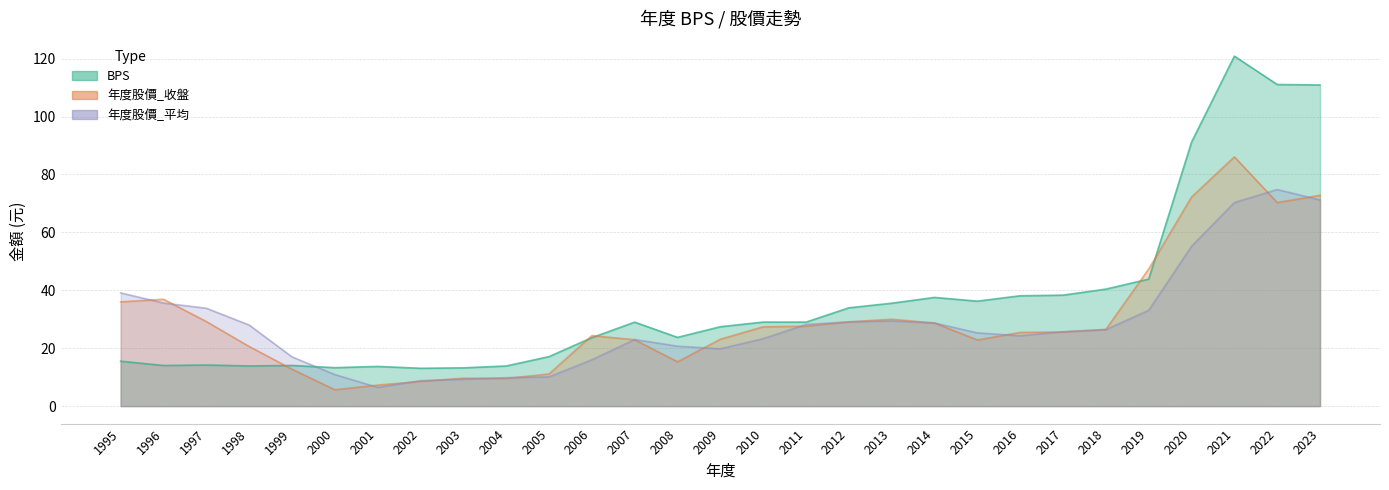

Where does the BPS series first go above 28?

2007